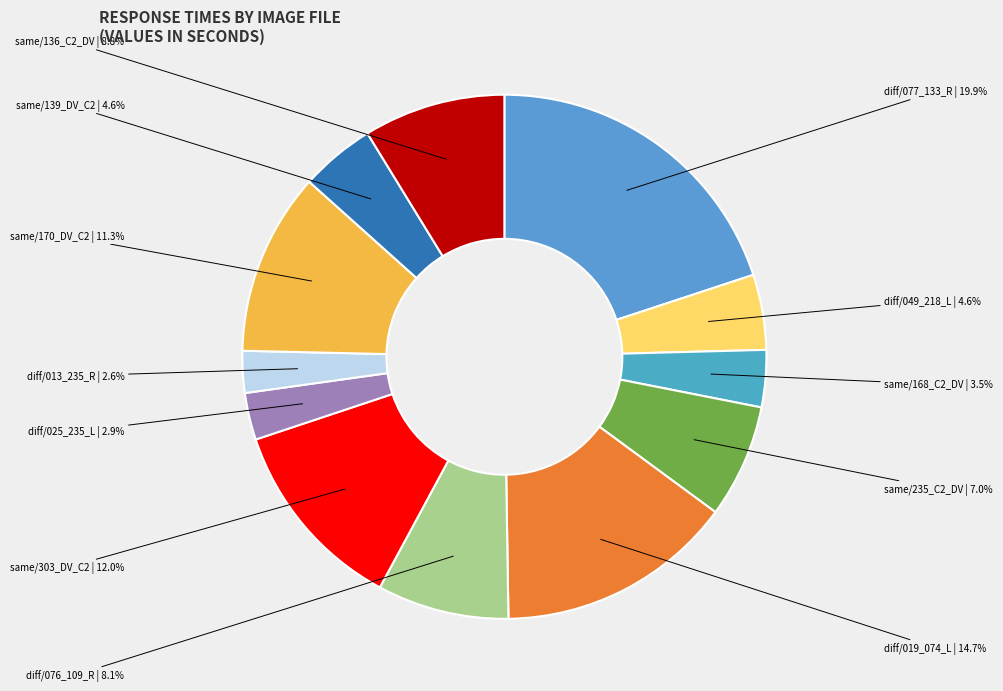

Which slice is the smallest?

different/013_235_R.jpg